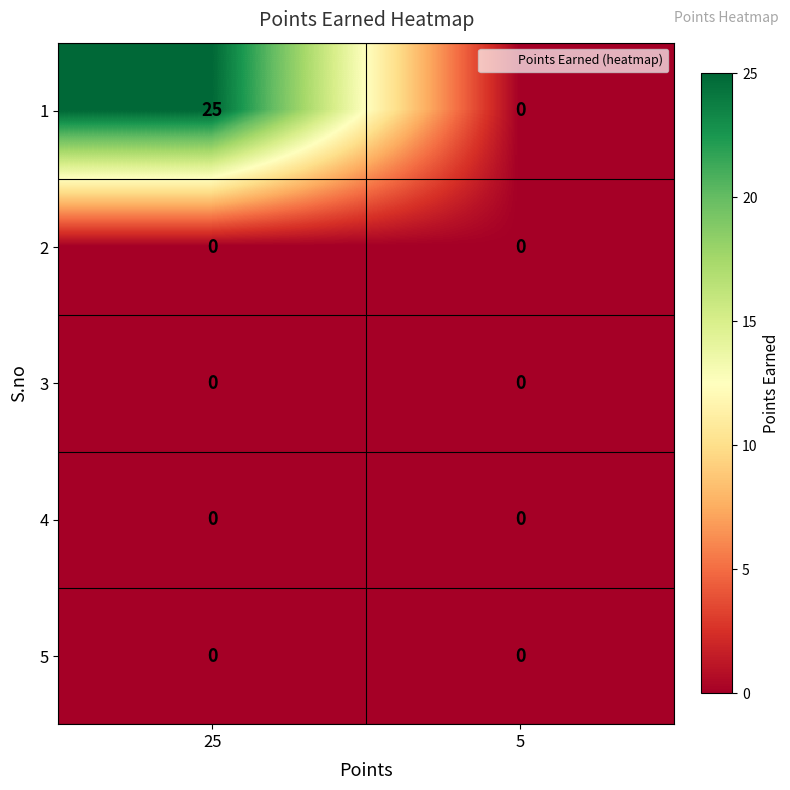

The value of 1 at 5 is 0. True or false?

True